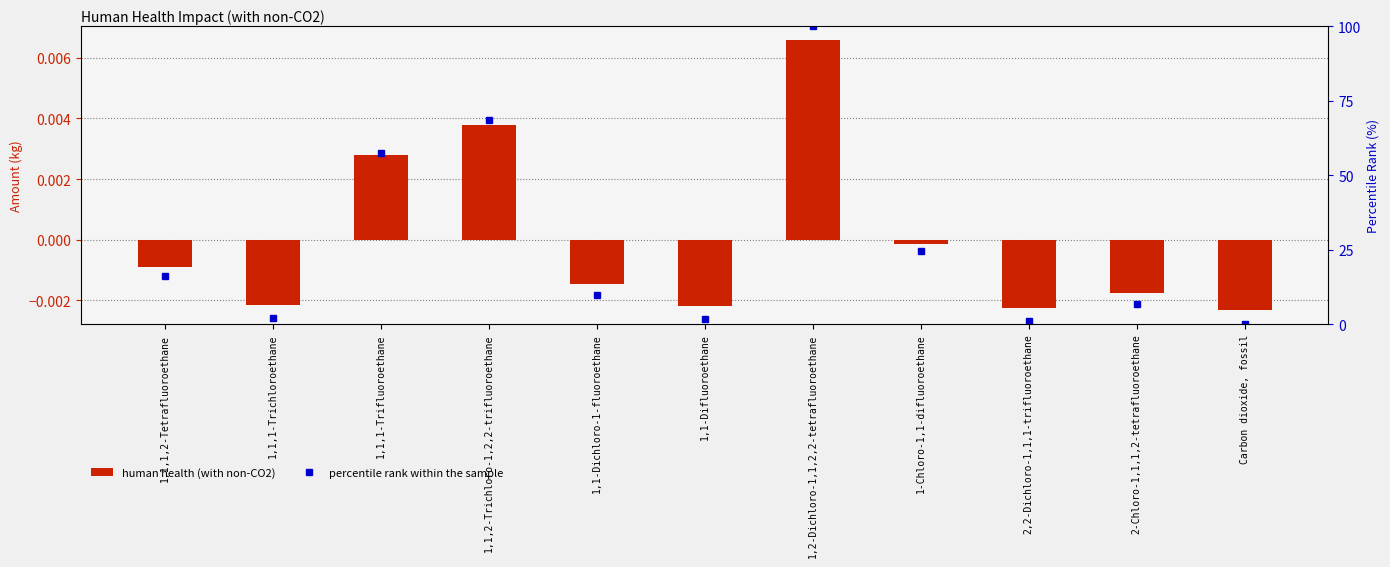

At which label is percentile rank within the sample closest to 50?

1,1,1-Trifluoroethane